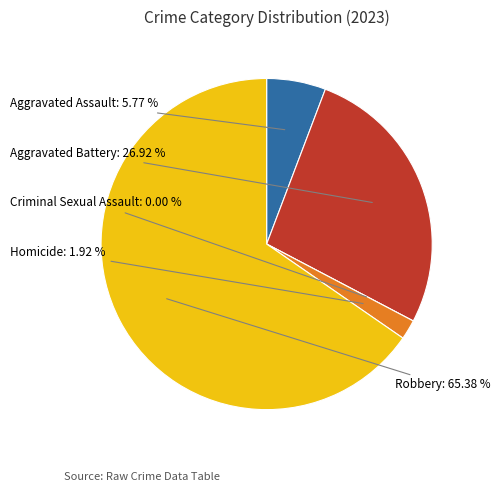

To the nearest percent, what is the difference between the largest and smallest slice percentages?

65%